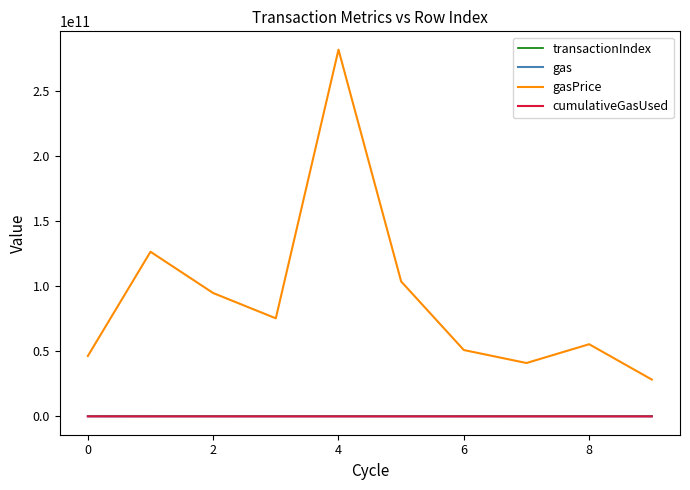

What is the maximum value shown in the chart?

281426265801